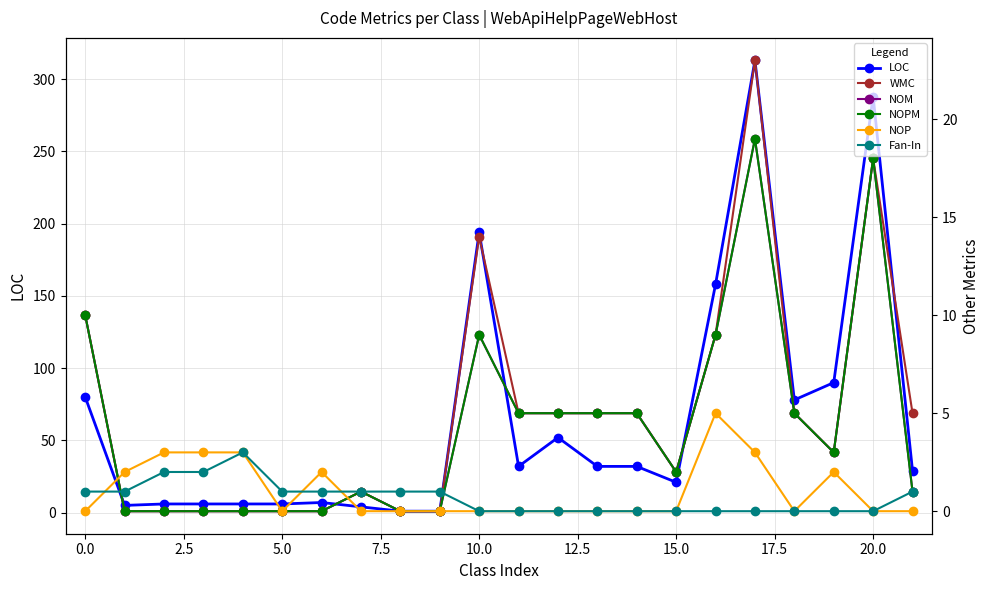

How many interior local peaks does the WMC series have?

4